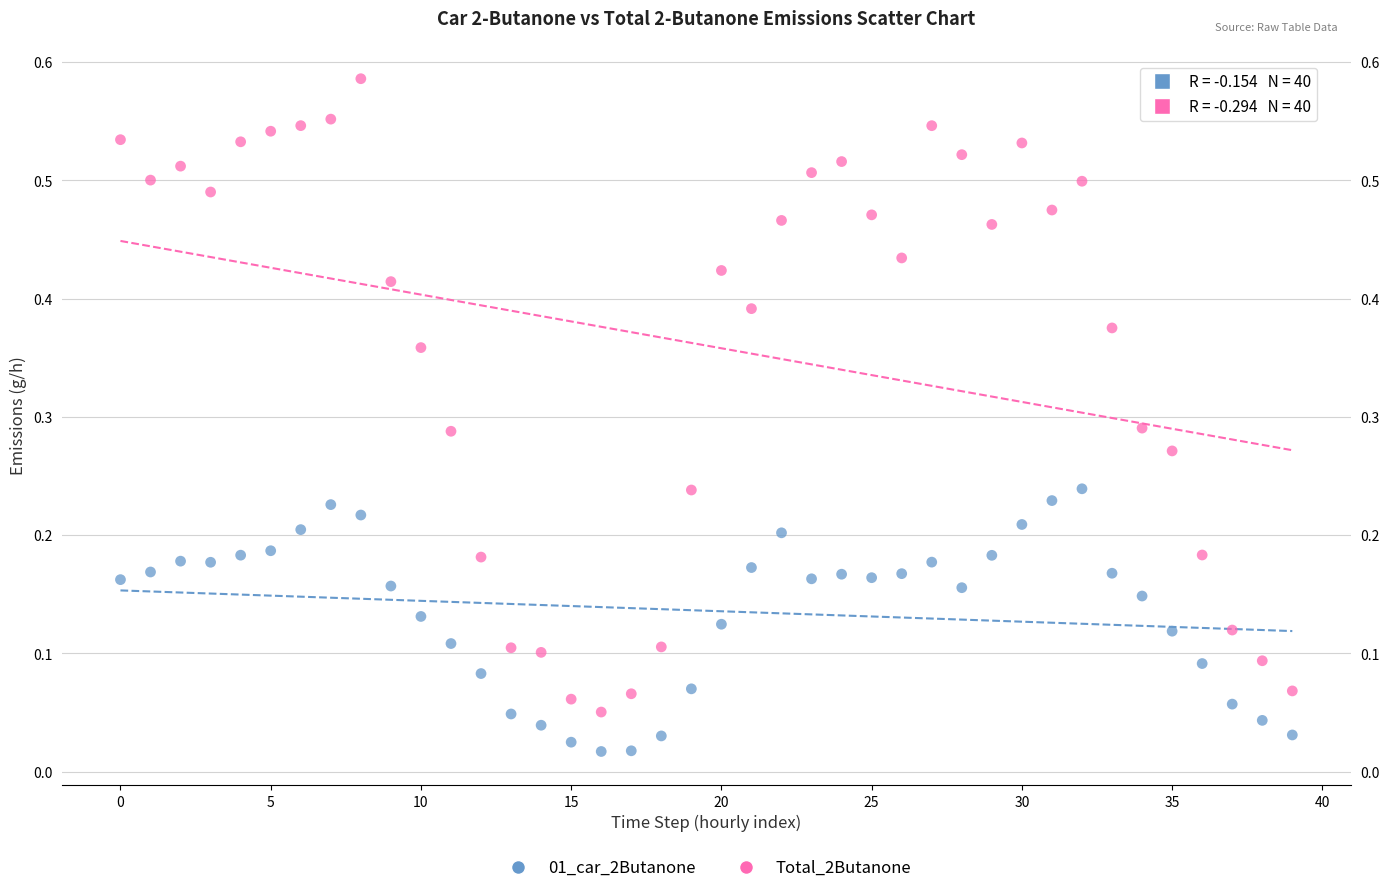

Which series has the widest spread of Y values?

Total_2Butanone